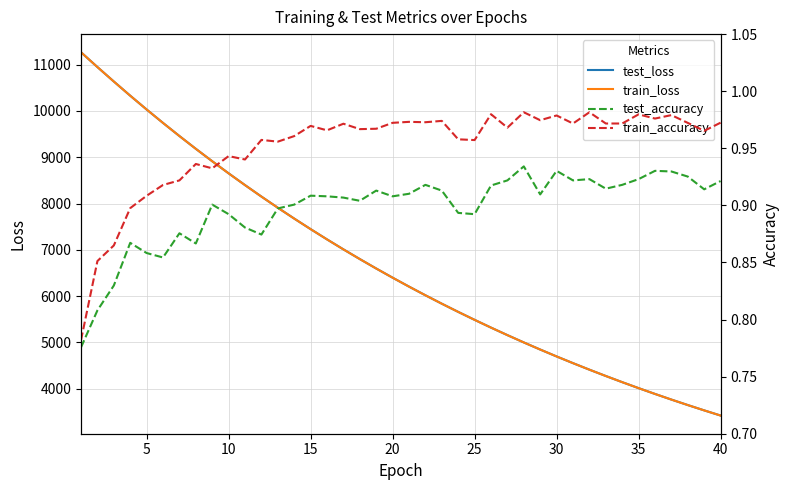

True or false: train_accuracy and test_accuracy cross at least once.

False